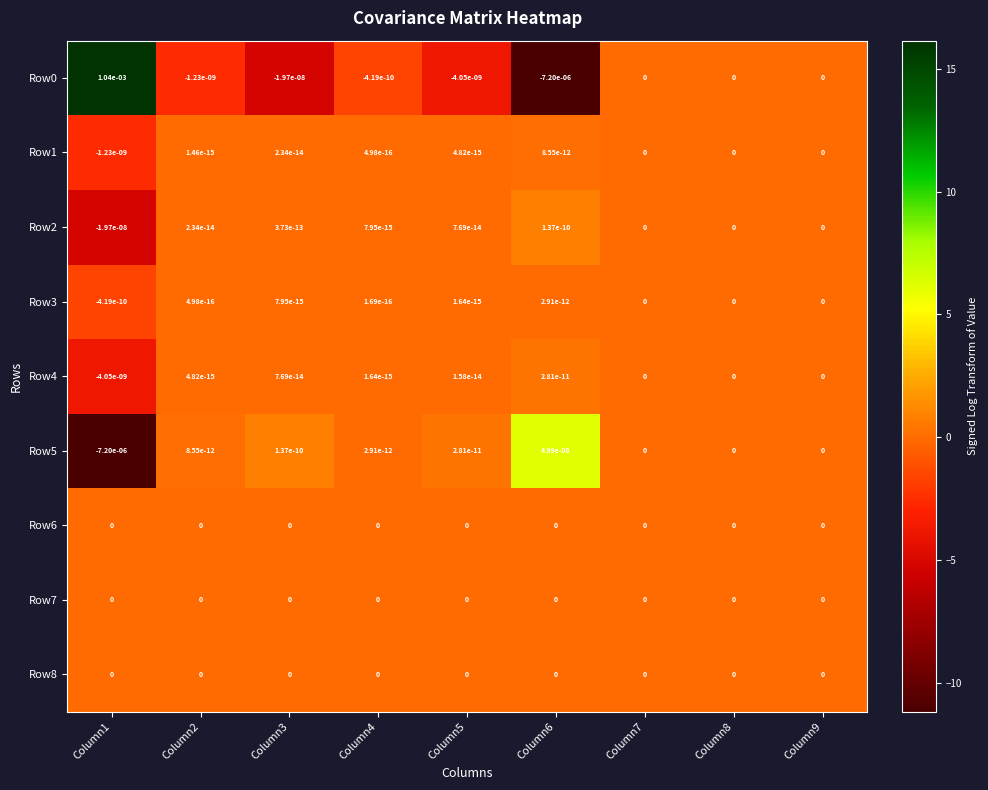

Is it true that Row6 equals 0.0 at Column8?

True